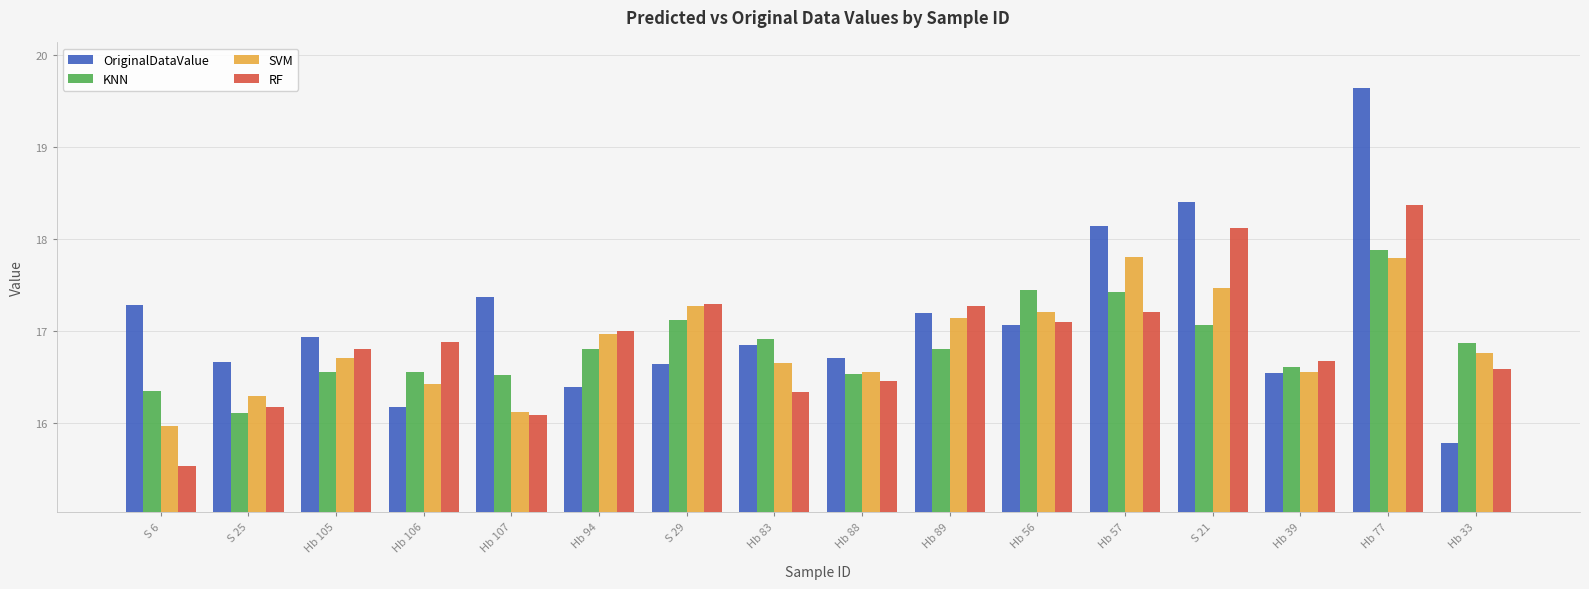

What is the highest value of the SVM series?

17.8